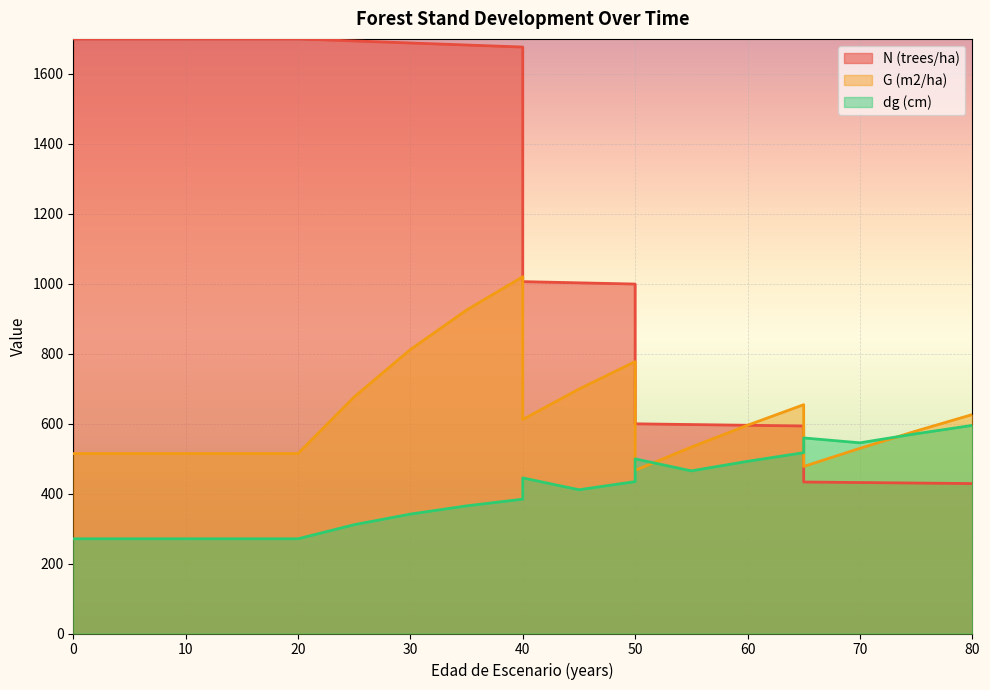

What is the lowest value of the G (m2/ha) series?

466.4